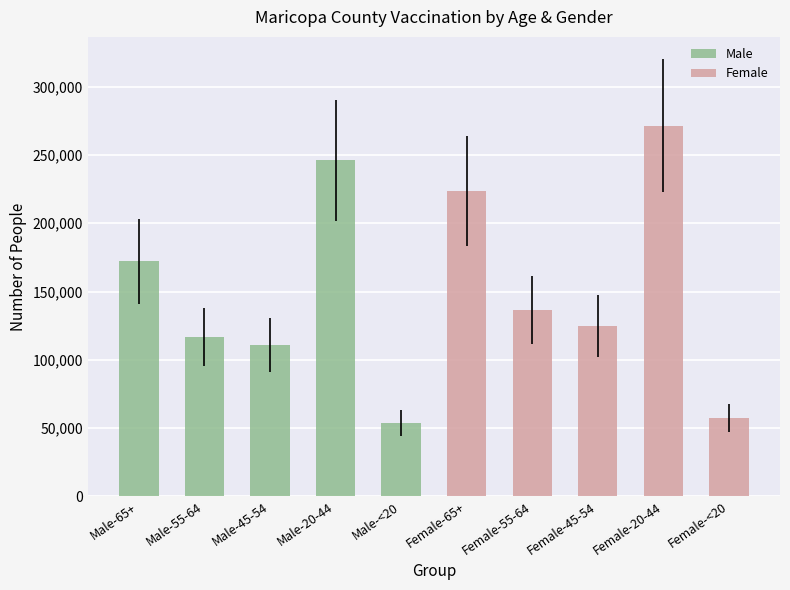

What is the value of the 6th bar from the left?

223843